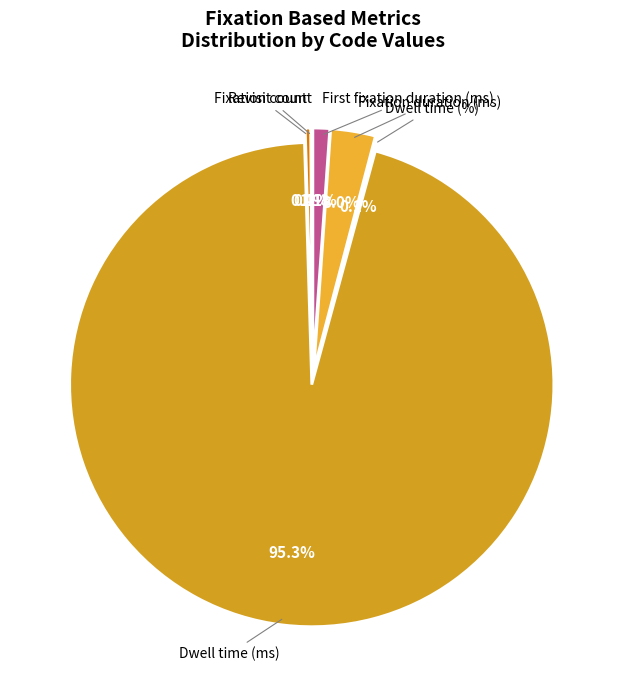

Rank the categories by value from highest to lowest.

Dwell time (ms), Fixation duration (ms), First fixation duration (ms), Fixation count, Dwell time (%), Revisit count